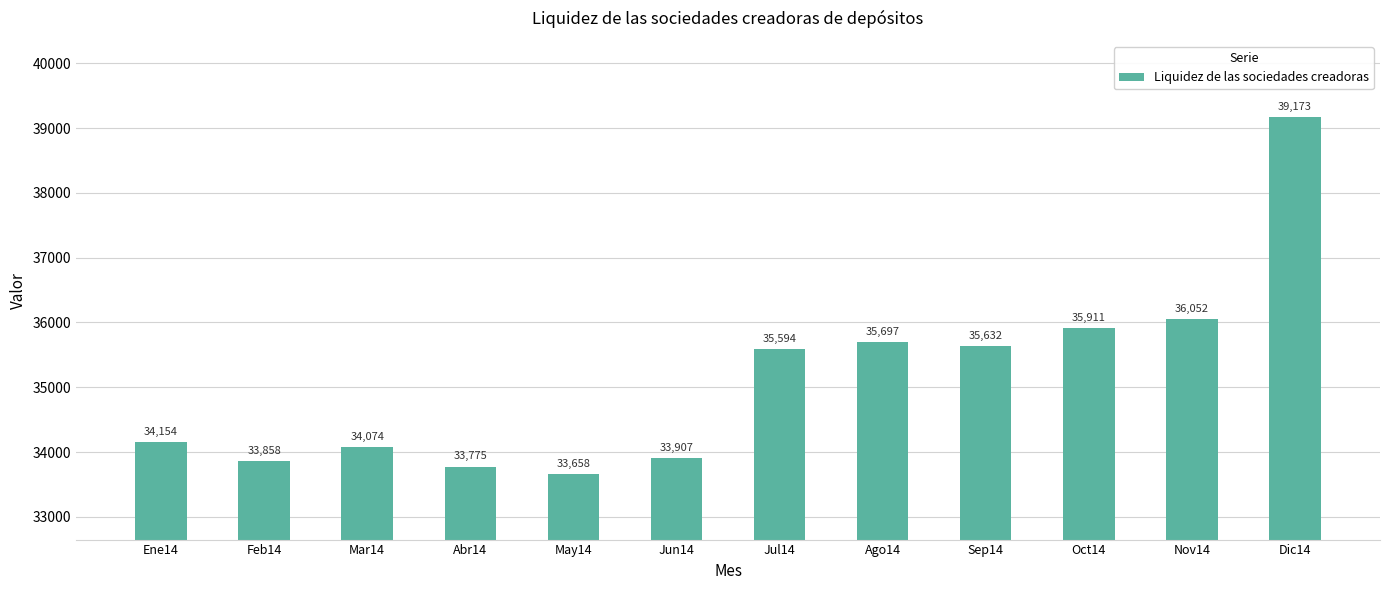

What is the sum of all values?

421485